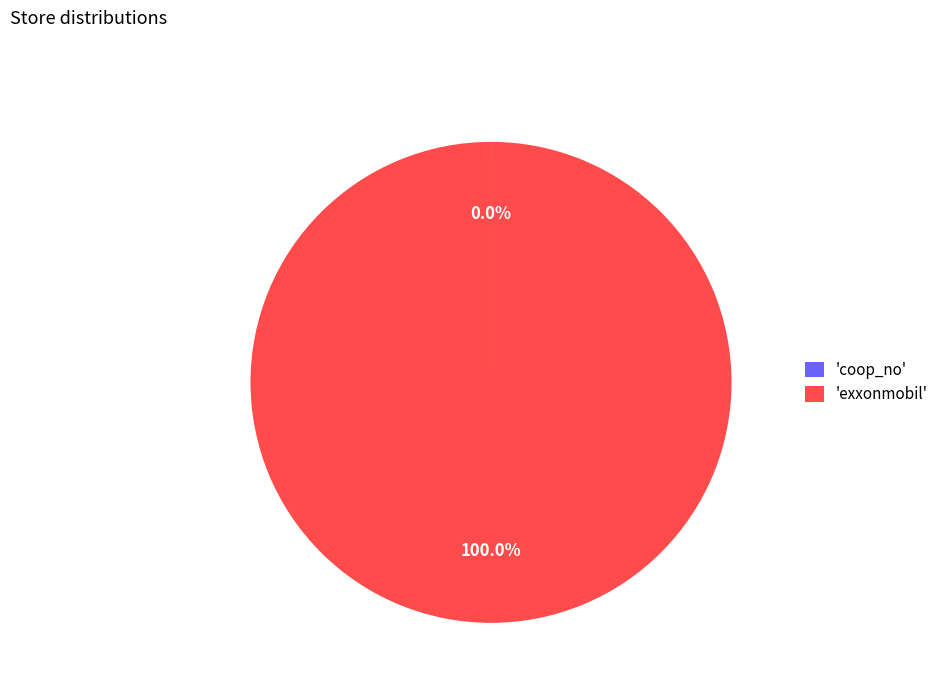

Which slice is the largest?

'exxonmobil'